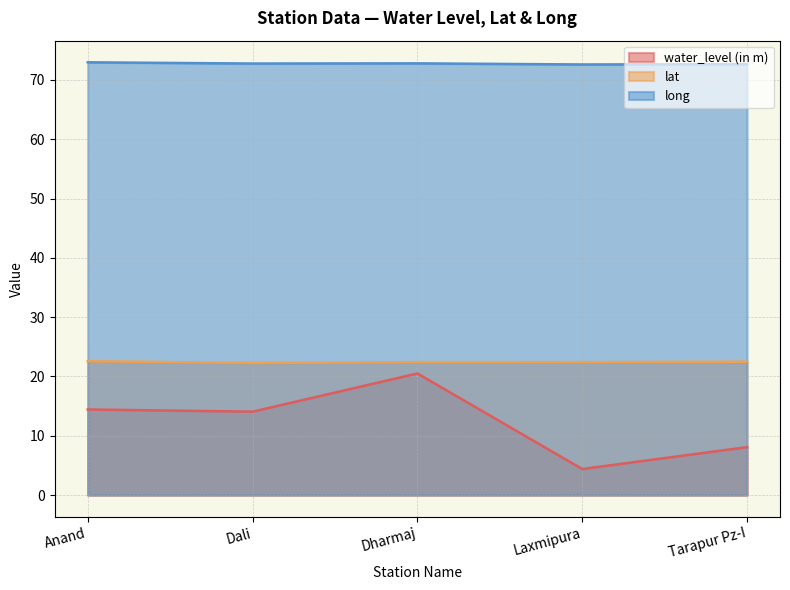

What is the difference between the water_level (in m) values at Dharmaj and Laxmipura?

16.1